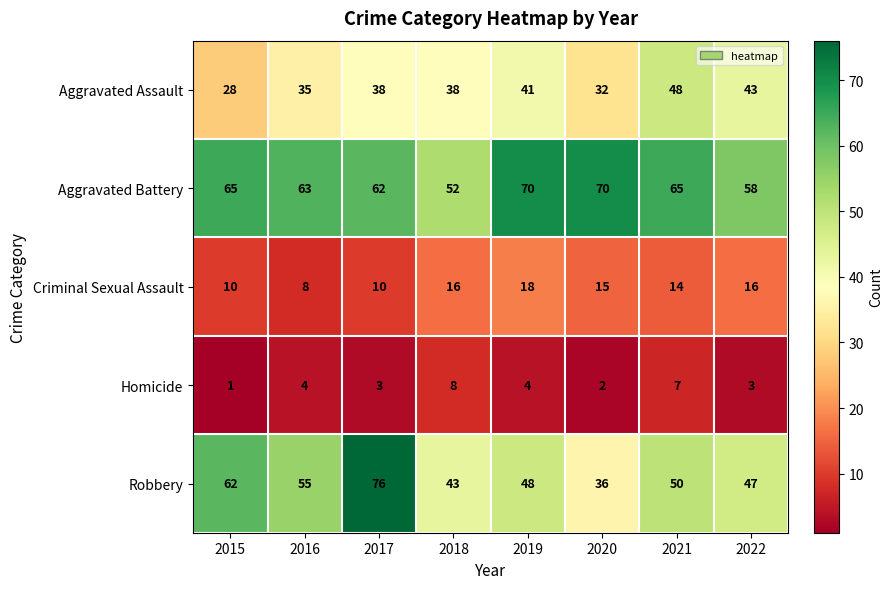

What is the average value of the Aggravated Battery series?

63